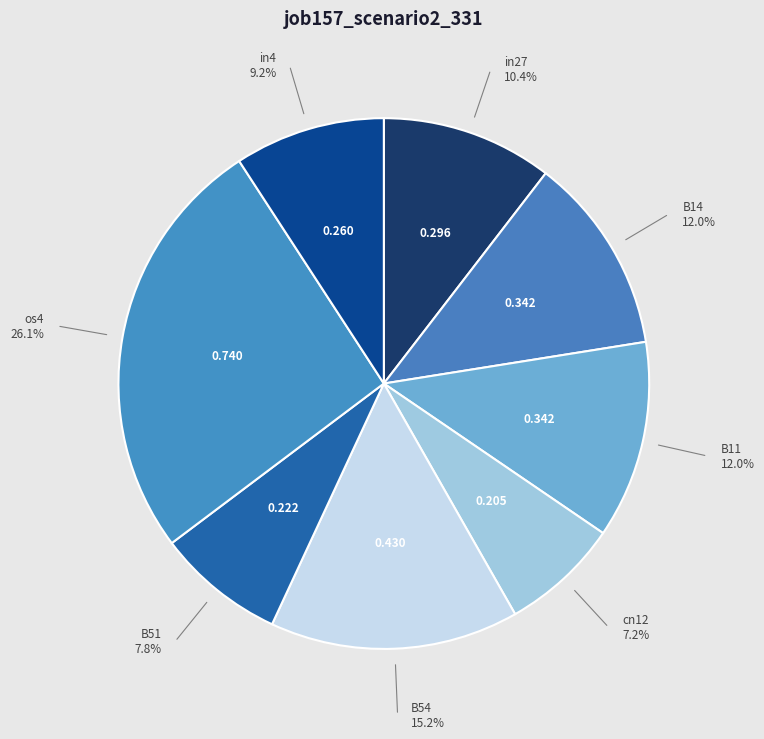

True or false: in27 accounts for 20% of the total.

False